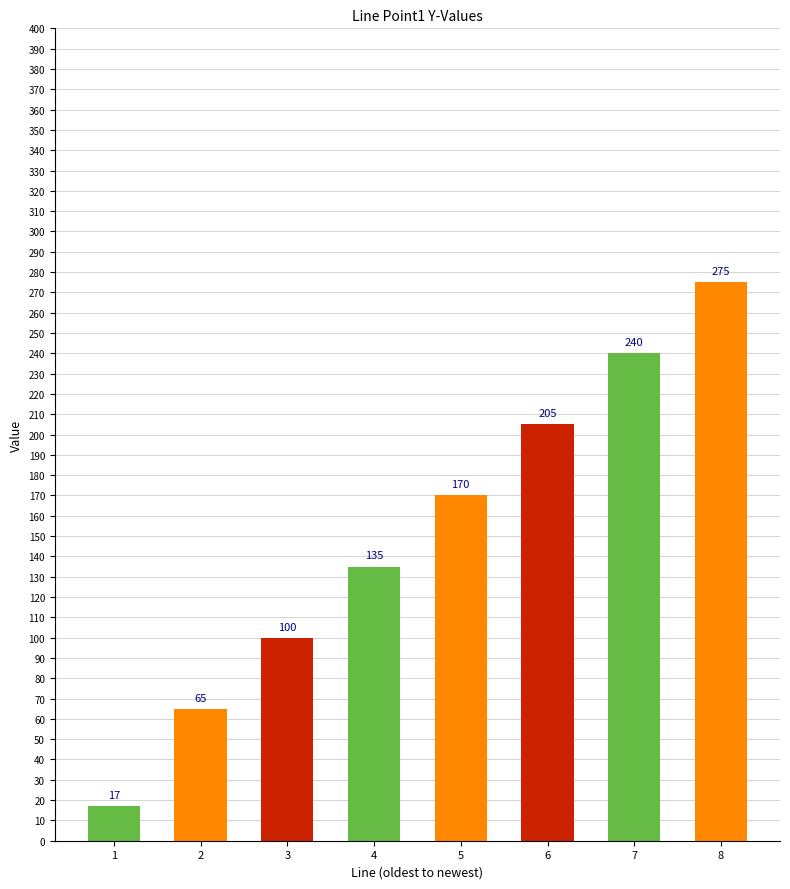

List the labels in order of value, smallest first.

1, 2, 3, 4, 5, 6, 7, 8